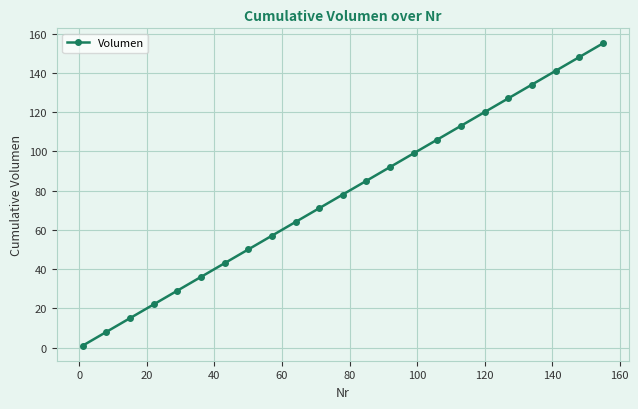

What is the greatest value displayed?

155